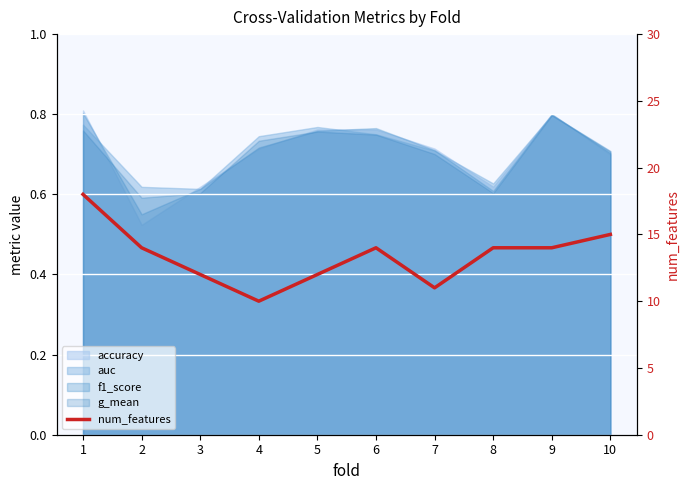

What is the value of the 2nd point from the left?

14